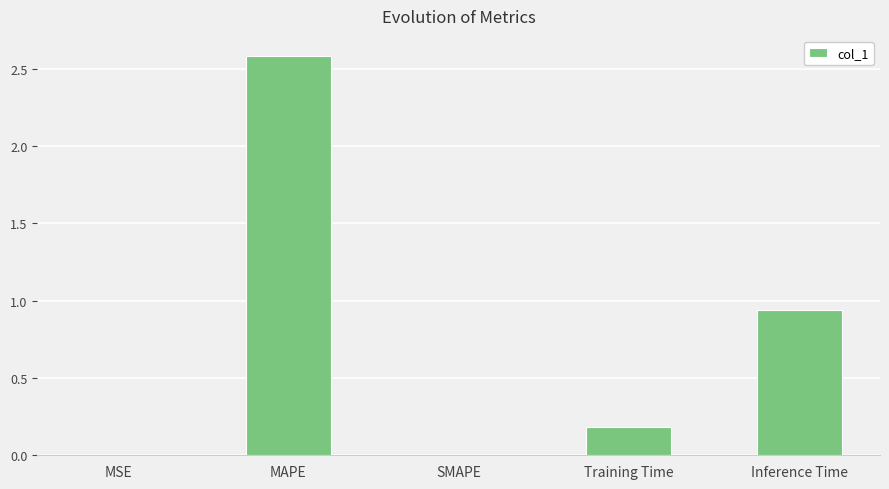

The chart shows a value of 1.5 at Inference Time. True or false?

False